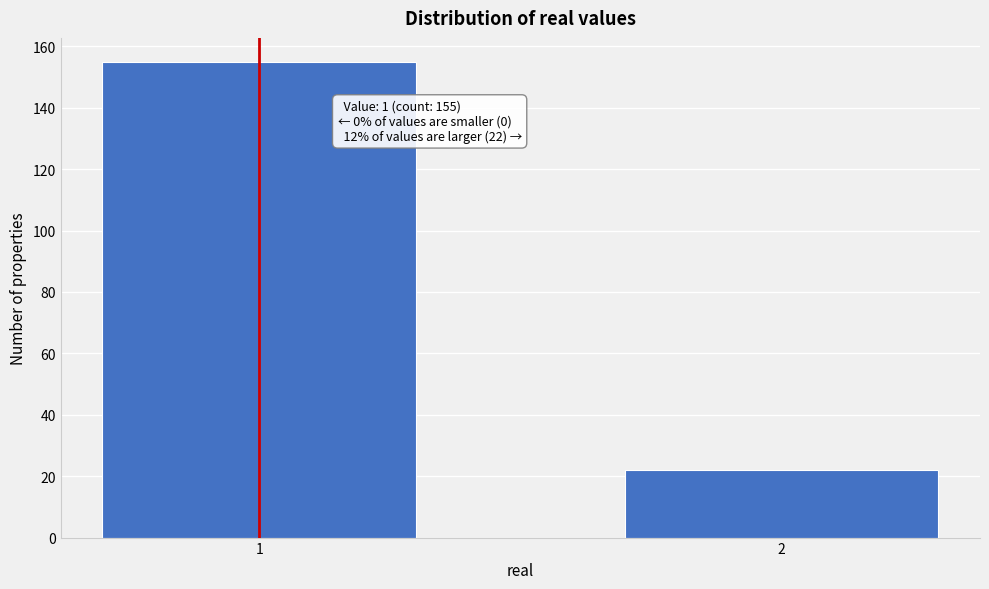

Reading left to right, list all the values displayed in this chart.

1=155	2=22